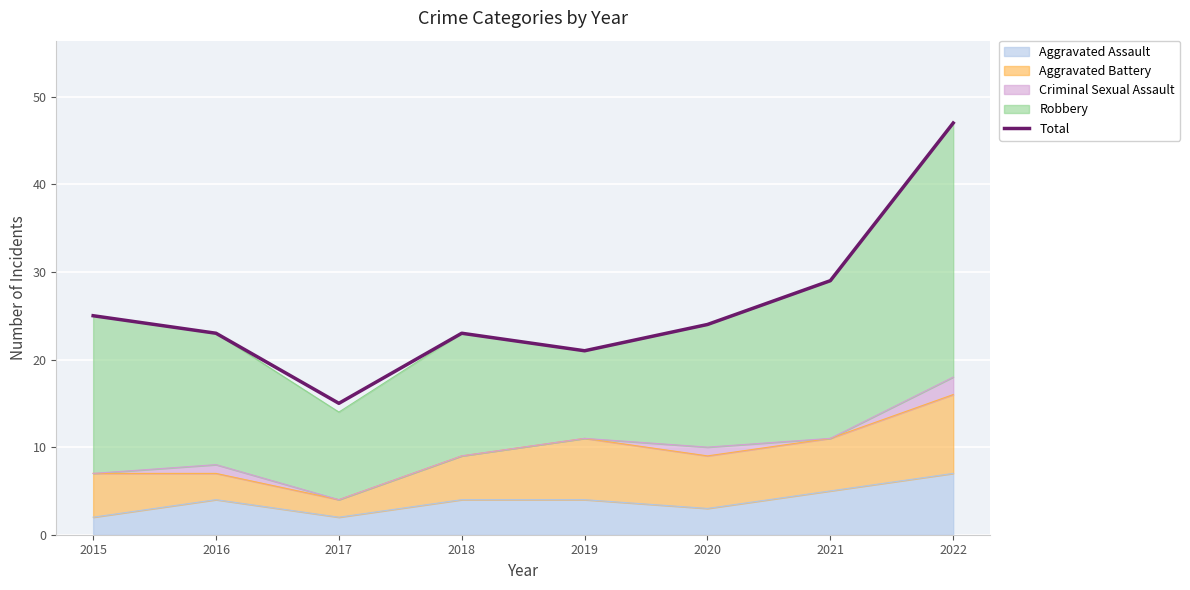

Reading left to right, list all the values displayed in this chart.

25	23	15	23	21	24	29	47